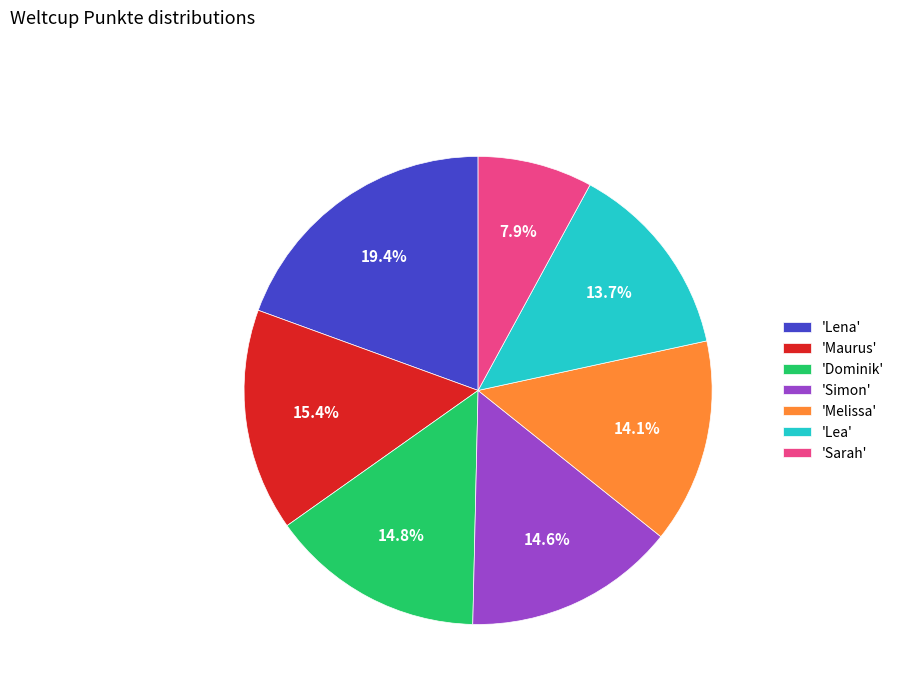

Is there any slice that represents more than half of the pie?

No